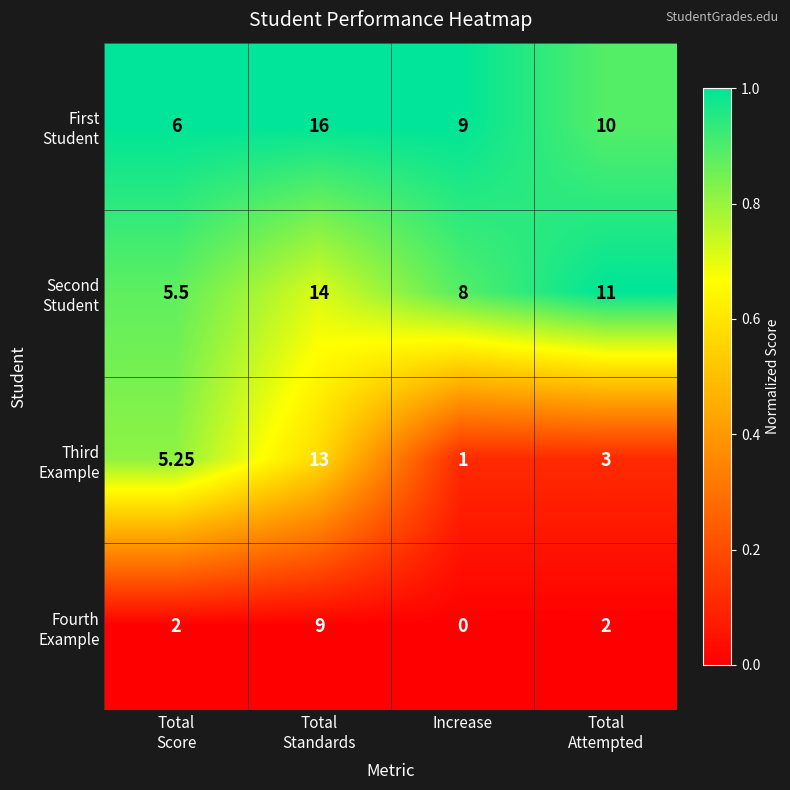

At which category does the chart reach its minimum across all series?

Increase